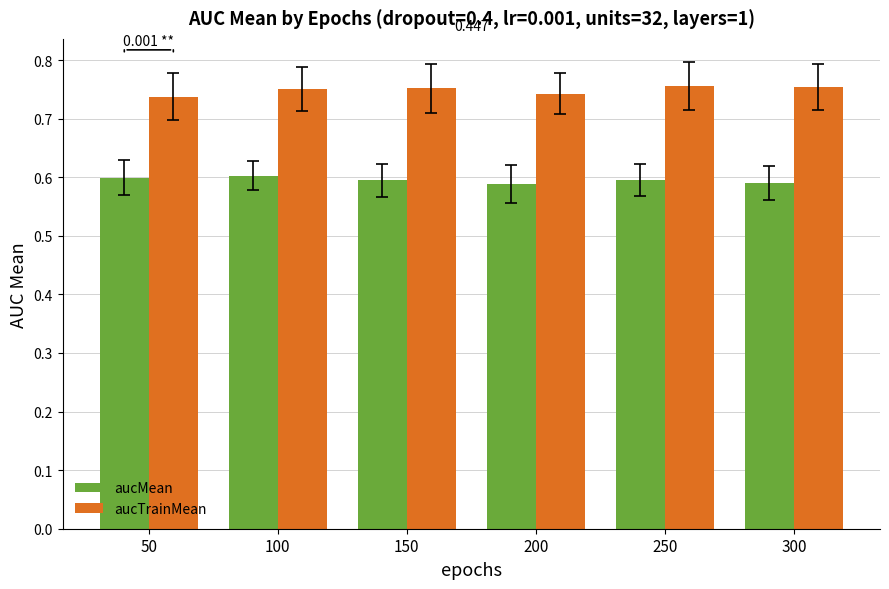

Is it true that aucMean equals 1.0 at 150?

False